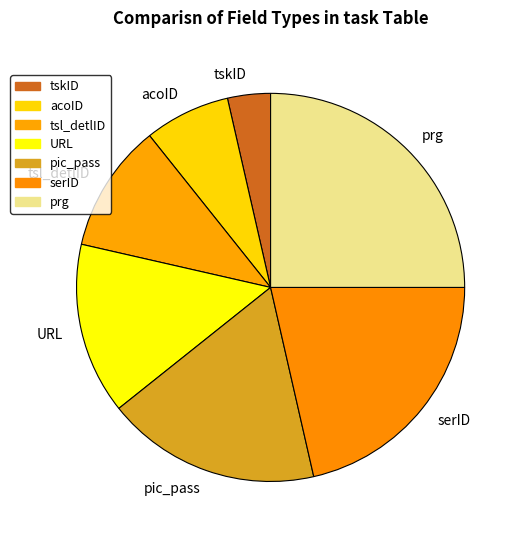

What is the ratio of the value at serID to the value at pic_pass?

1.2